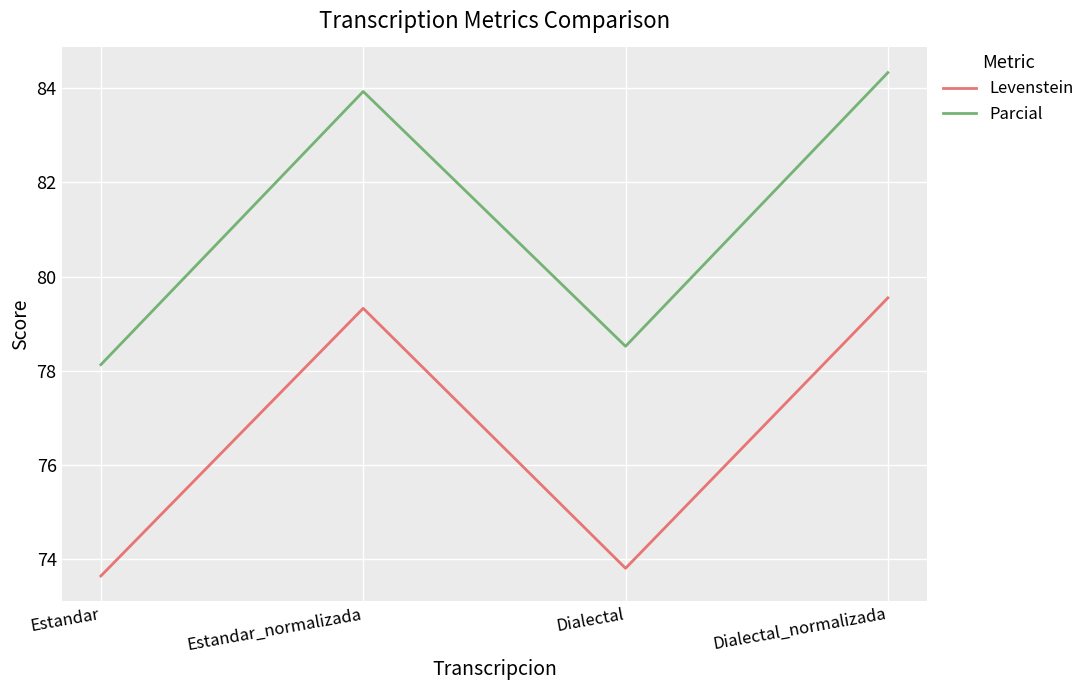

Reading right to left, what are all the values shown in this chart?

Levenstein: 79.5	73.8	79.3	73.6
Parcial: 84.3	78.5	83.9	78.1